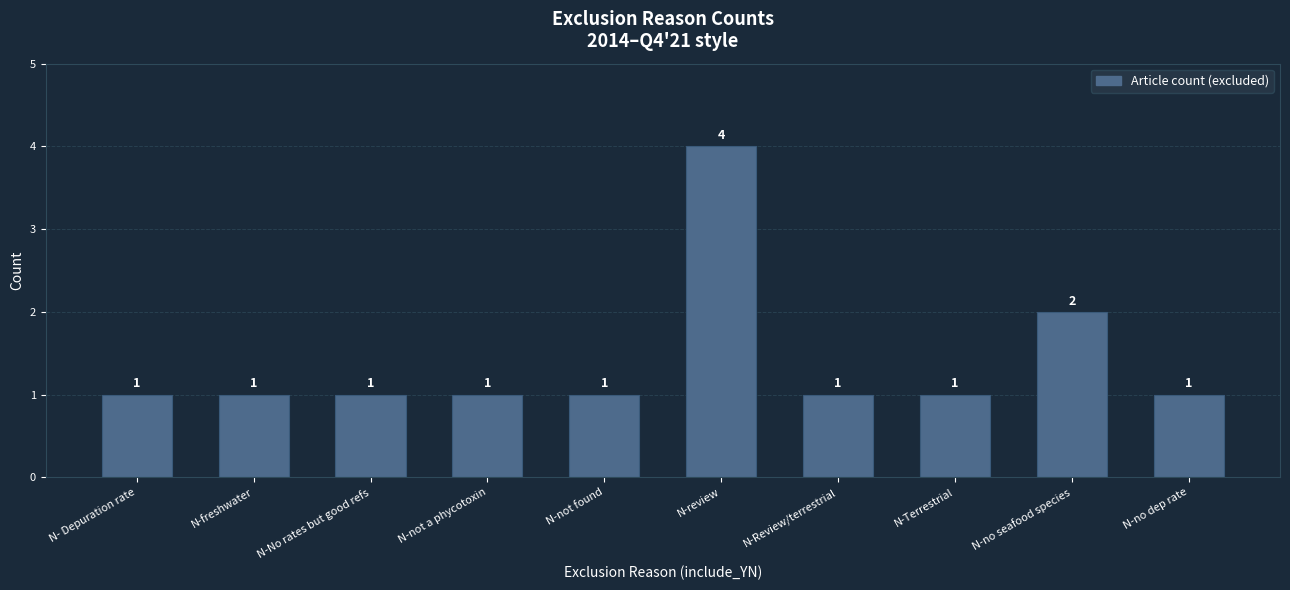

The chart shows a value of 2 at N-no dep rate. True or false?

False